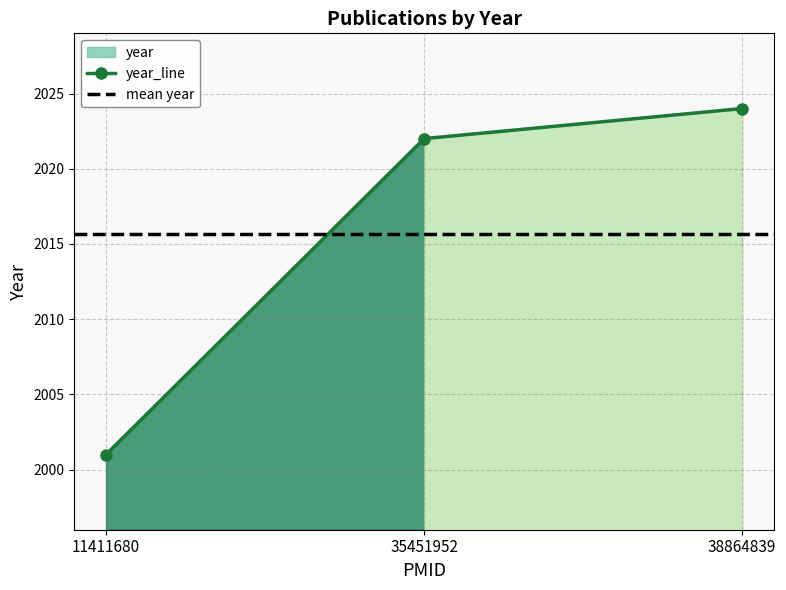

At which label does year_line reach its minimum?

11411680